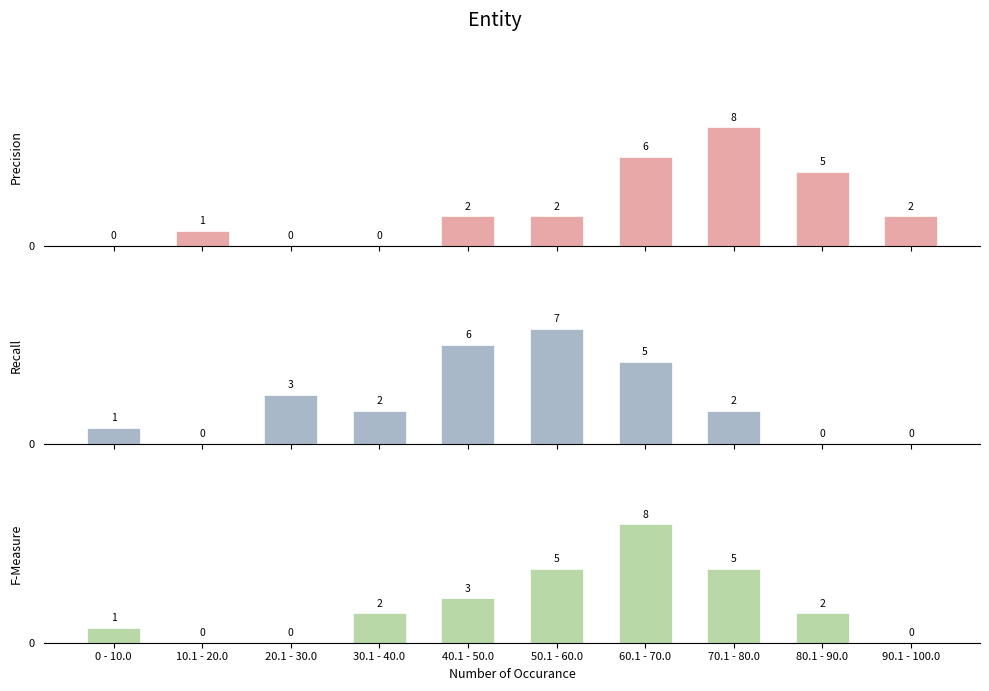

What is the sum of all F-Measure values?

26